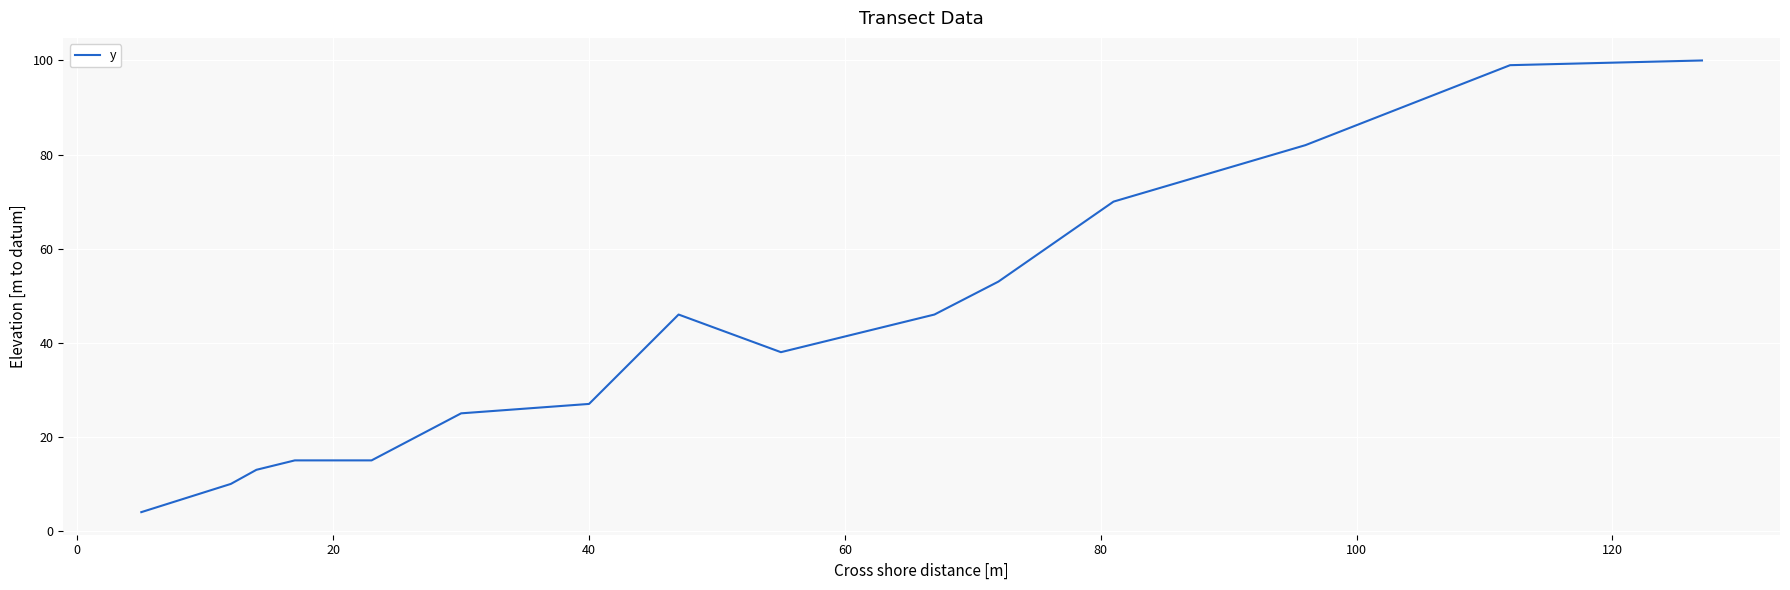

What is the difference between the maximum and minimum values?

96